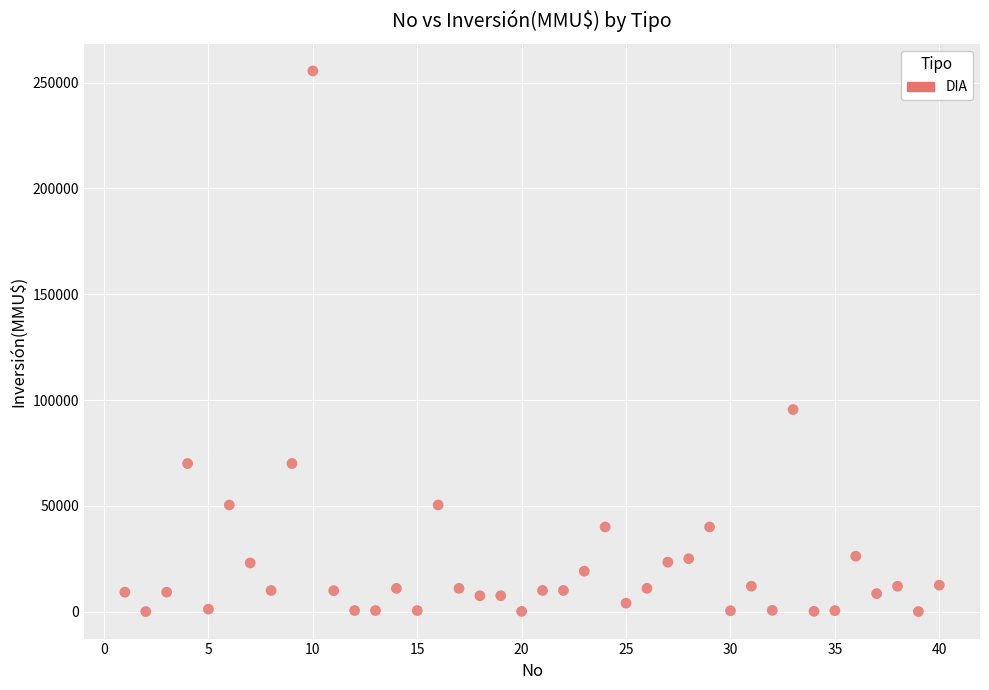

What is the range of X values (max minus min)?

39